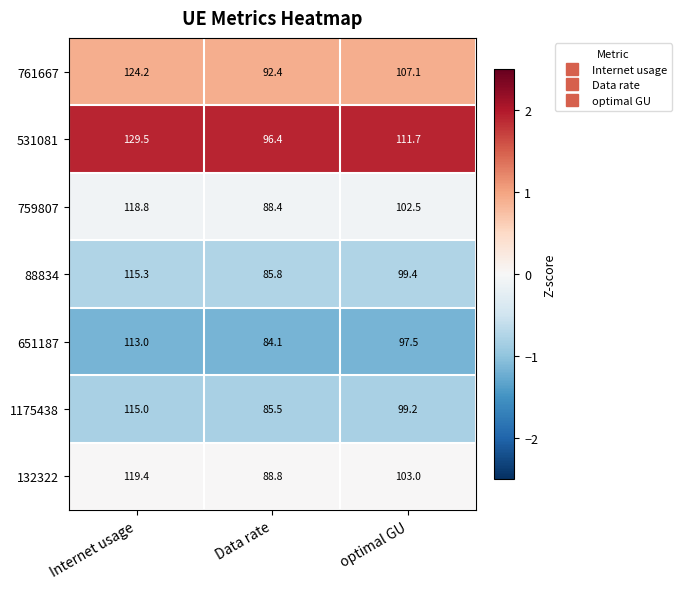

Rank the series by their maximum value, from highest to lowest.

531081, 761667, 132322, 759807, 88834, 1175438, 651187